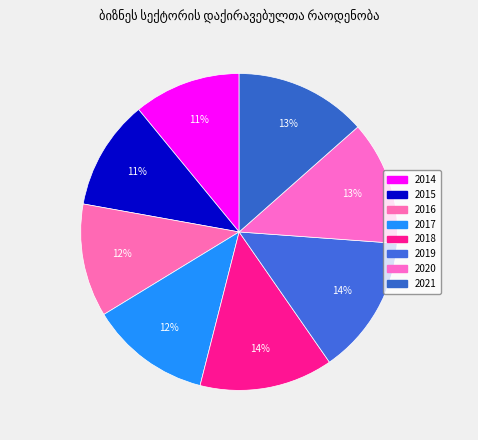

Which slice is the smallest?

2014